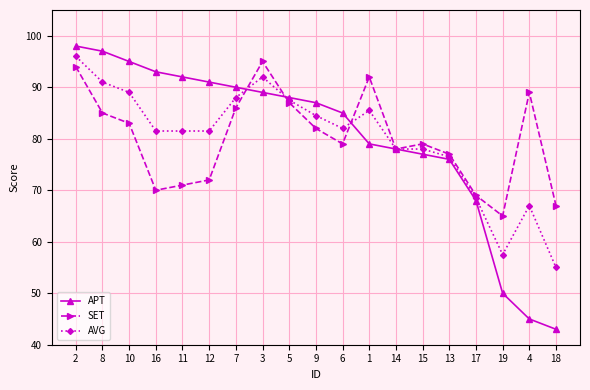

What is the approximate value of AVG at 7?

88.0